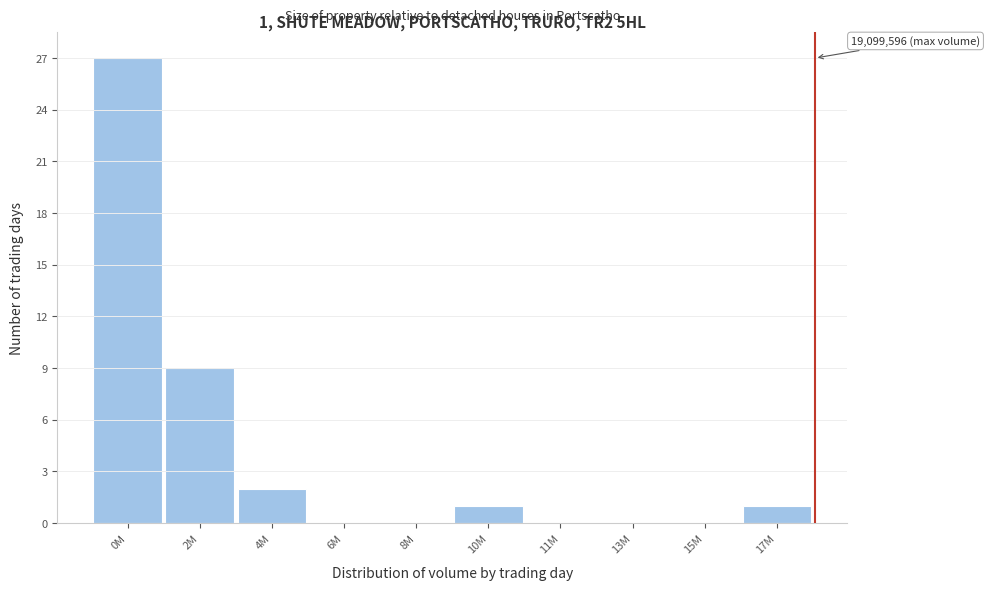

Reading left to right, list all the values displayed in this chart.

0M=27	2M=9	4M=2	6M=0	8M=0	10M=1	11M=0	13M=0	15M=0	17M=1